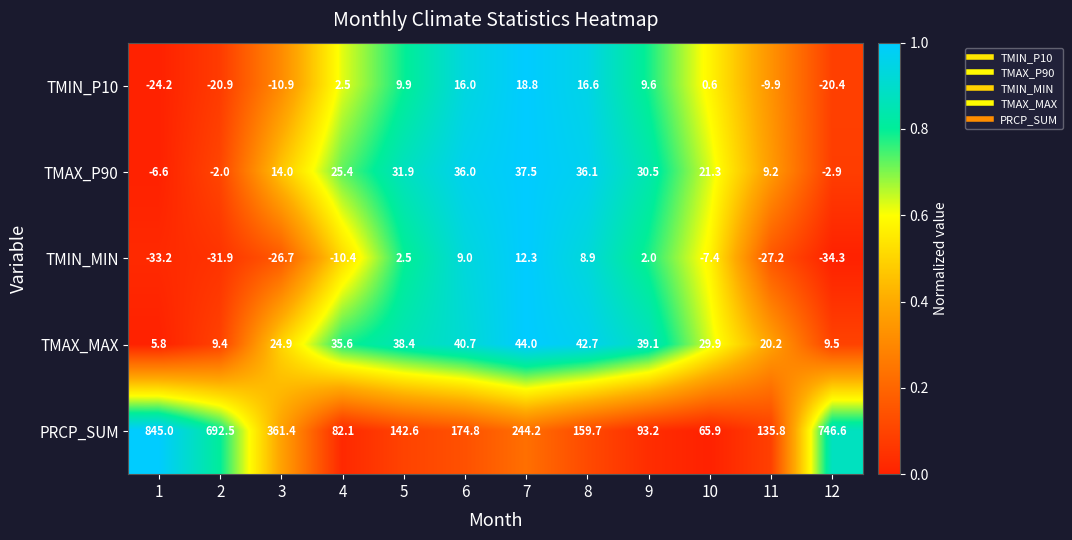

What is the difference between the second highest and second lowest values in the TMAX_P90 series?

39.0